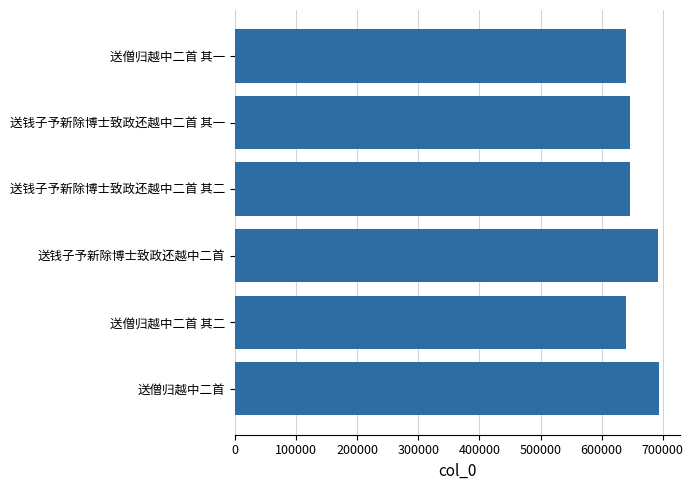

What is the minimum value shown in the chart?

640368